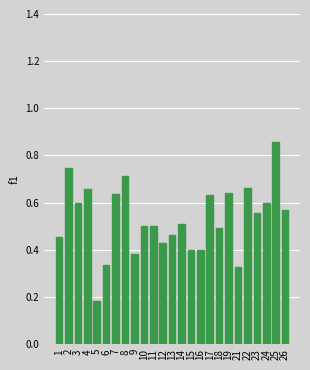

Which label corresponds to the smallest value in the chart?

5